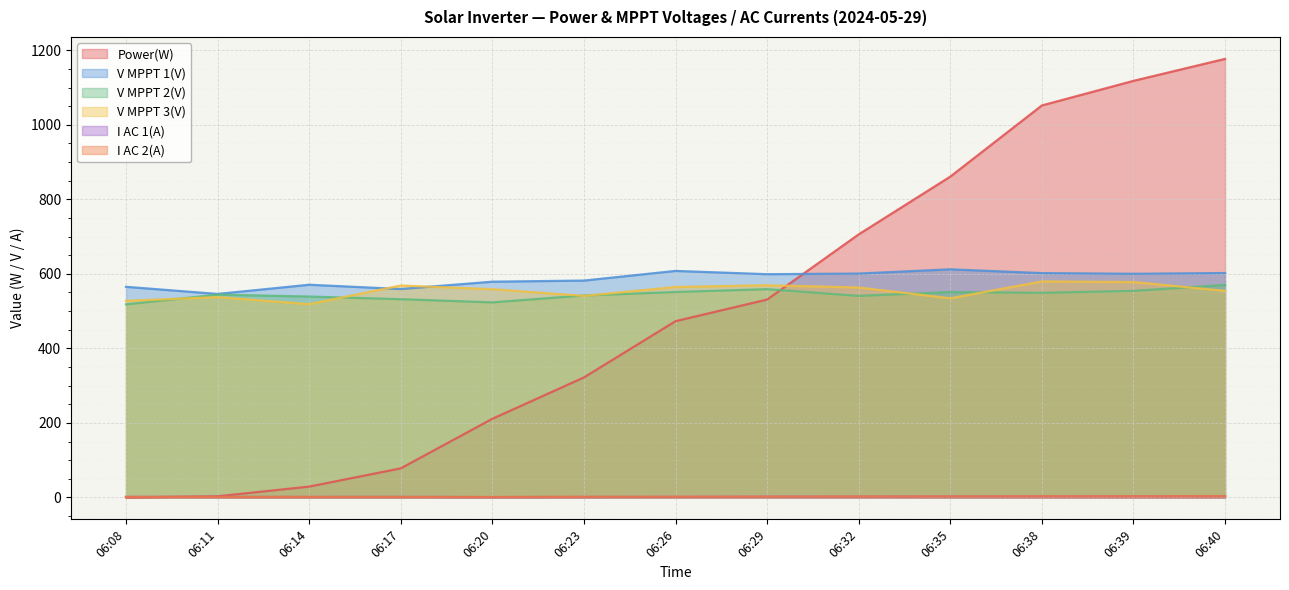

Reading left to right, list all the values displayed in this chart.

Power(W): 0.0	3.0	29.0	78.0	211.0	322.0	473.0	531.0	706.0	861.0	1052.0	1118.0	1177.0
V MPPT 1(V): 565.3	546.1	570.8	559.3	579.0	582.0	607.9	599.1	600.8	612.2	602.0	600.2	602.2
V MPPT 2(V): 518.1	544.2	539.1	532.0	523.5	542.0	551.3	559.0	540.9	551.2	549.1	554.4	570.3
V MPPT 3(V): 527.6	537.6	518.8	568.7	558.8	540.9	564.8	569.4	563.4	534.4	579.7	578.0	554.4
I AC 1(A): 1.5	1.4	1.3	1.4	0.9	1.3	1.5	1.9	2.1	2.6	2.9	3.2	3.2
I AC 2(A): 1.3	1.4	1.3	1.3	1.1	1.6	1.8	2.1	2.5	2.7	3.1	3.2	3.3